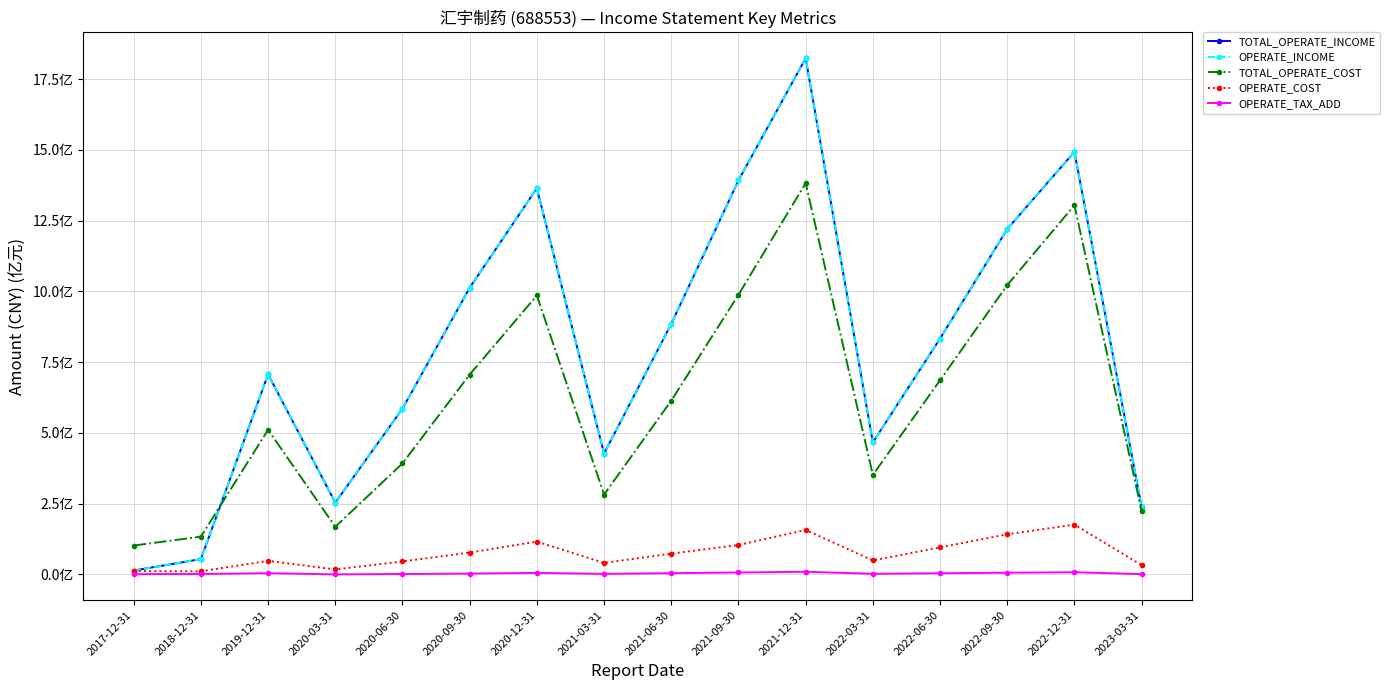

True or false: TOTAL_OPERATE_COST has a value of 987996050.1 at 2021-09-30.

True